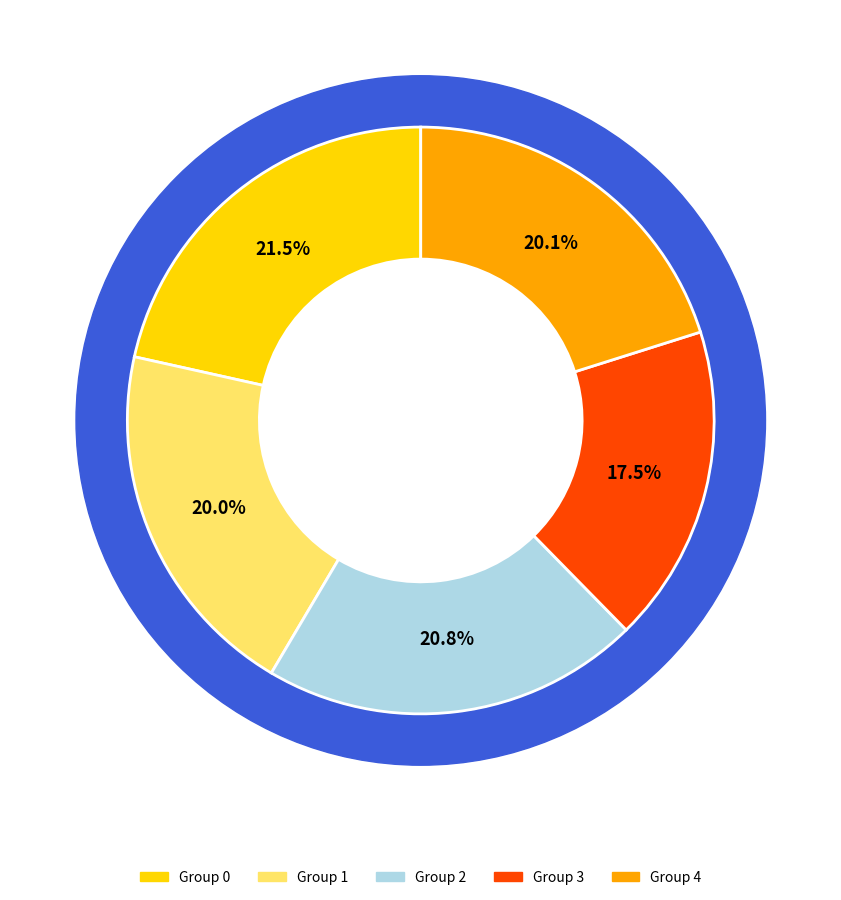

To the nearest percent, what is the average slice percentage?

20%